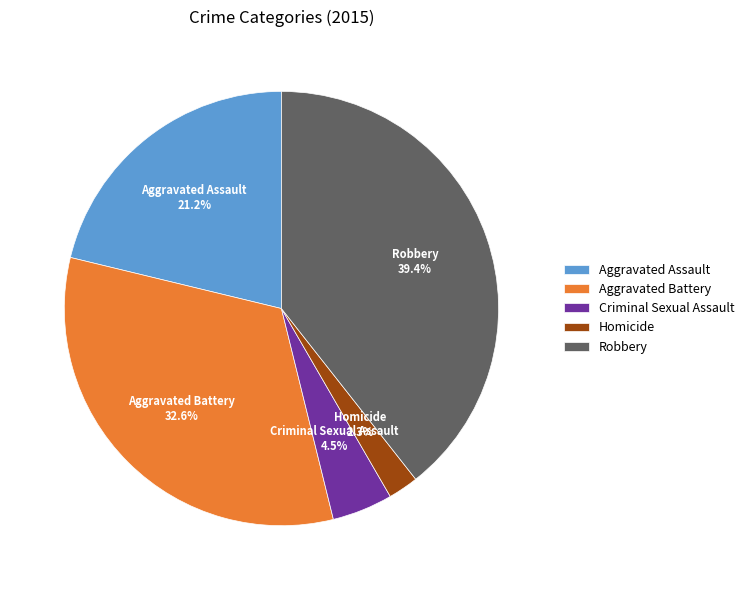

What is the total percentage of Criminal Sexual Assault and Aggravated Assault?

25.7%